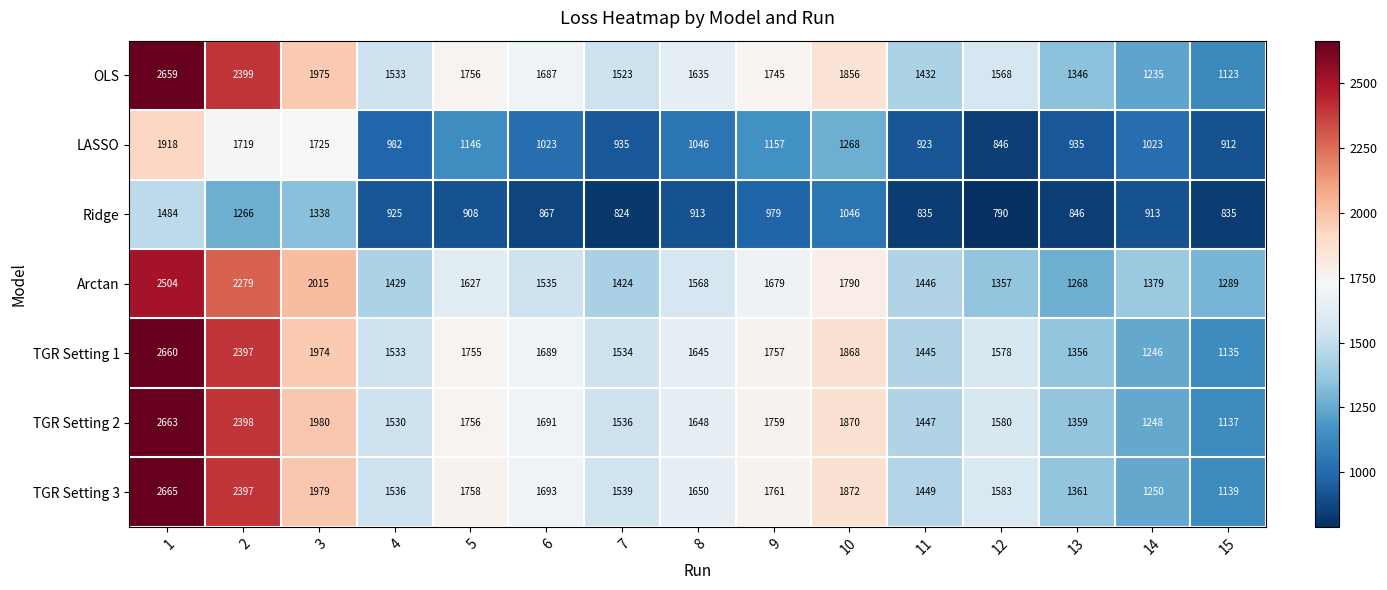

Between 2 and 12, which series saw the biggest shift?

Arctan